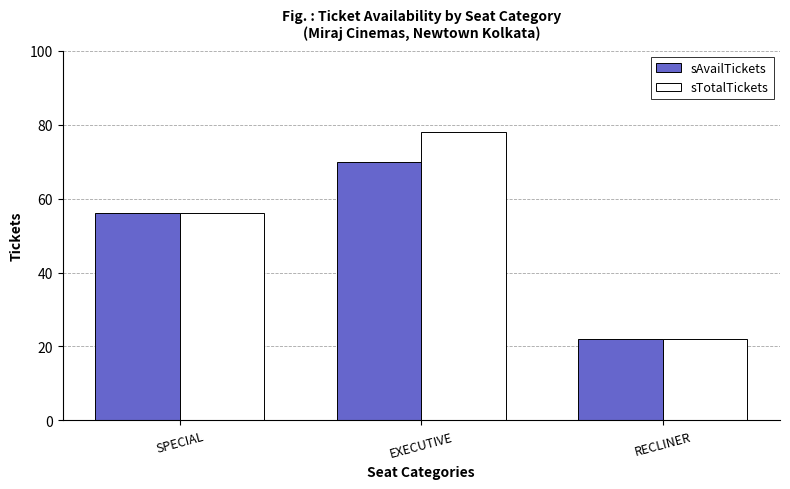

Where is sAvailTickets nearest to the value 46?

SPECIAL